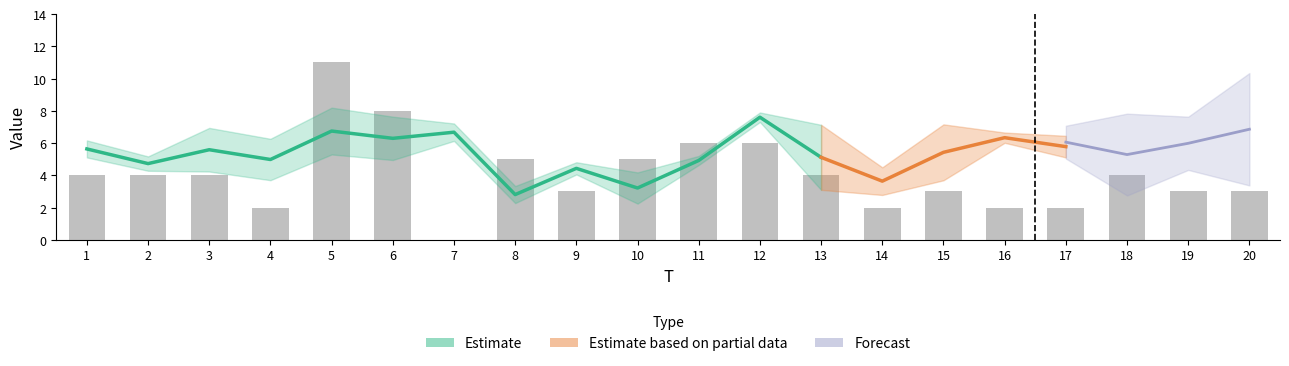

What is the average value?

4